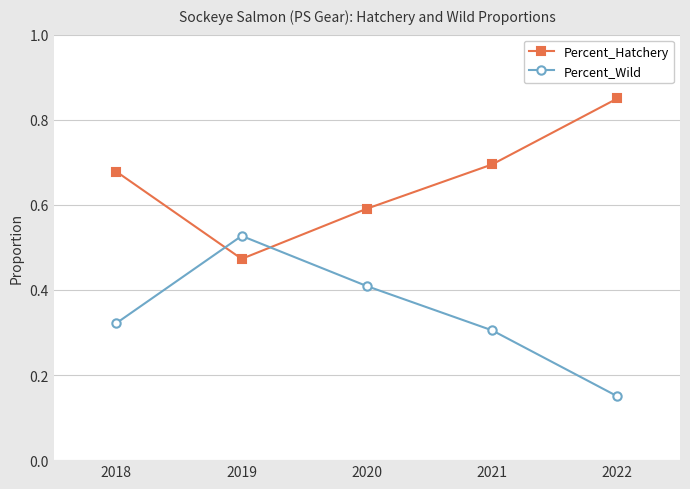

True or false: Percent_Wild has a value of 0.3 at 2018.

True